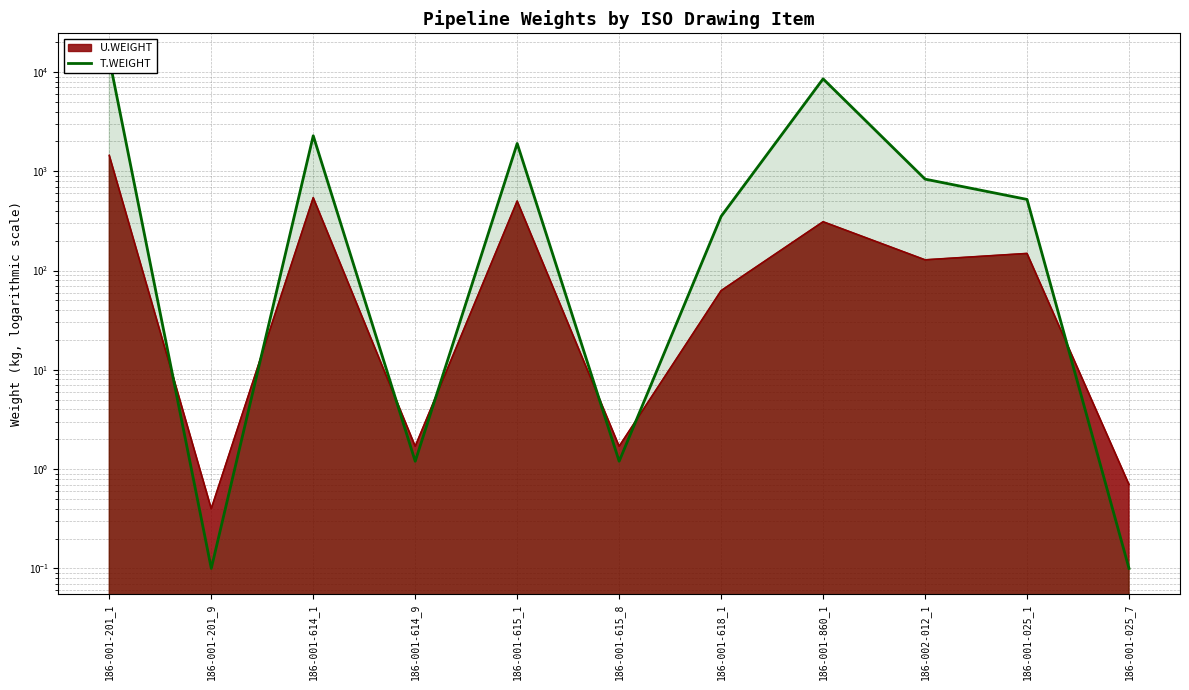

How many values exceed 520?

6